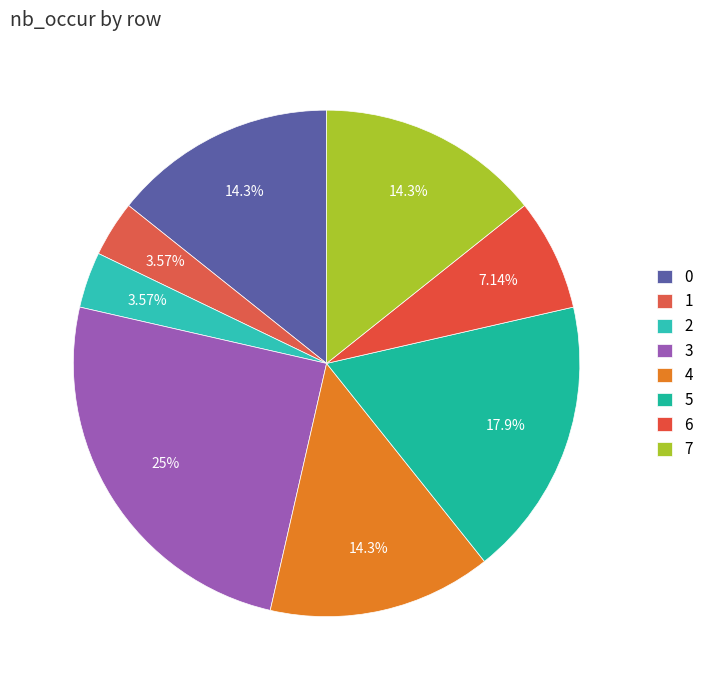

What is the change in value from 5 to 6?

-3